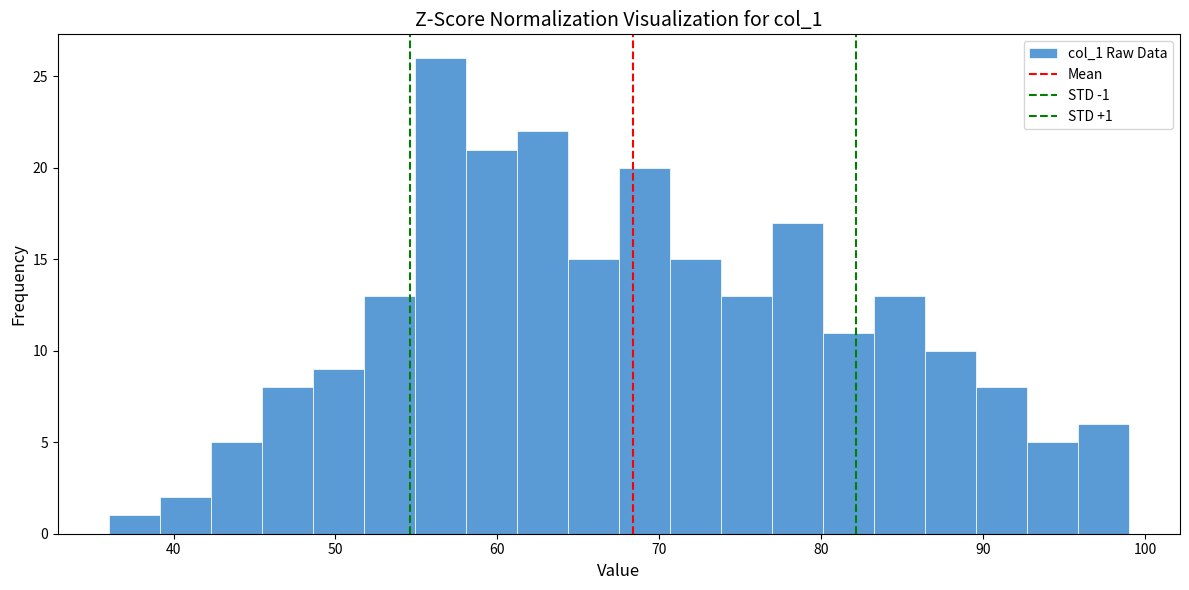

Around what value on the x-axis is the tallest bar? Give the approximate position of its centre, as read against the axis.

56